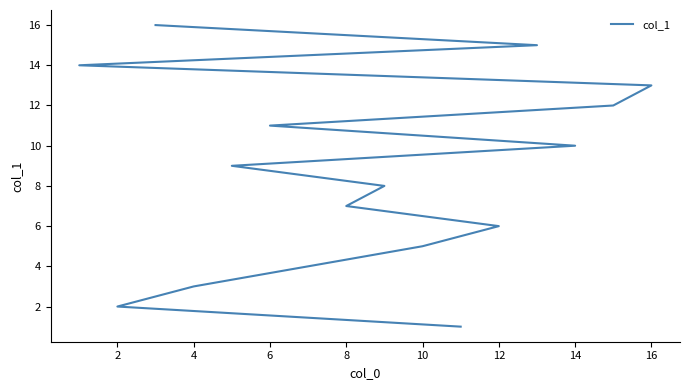

What is the difference between the second highest and minimum values?

14